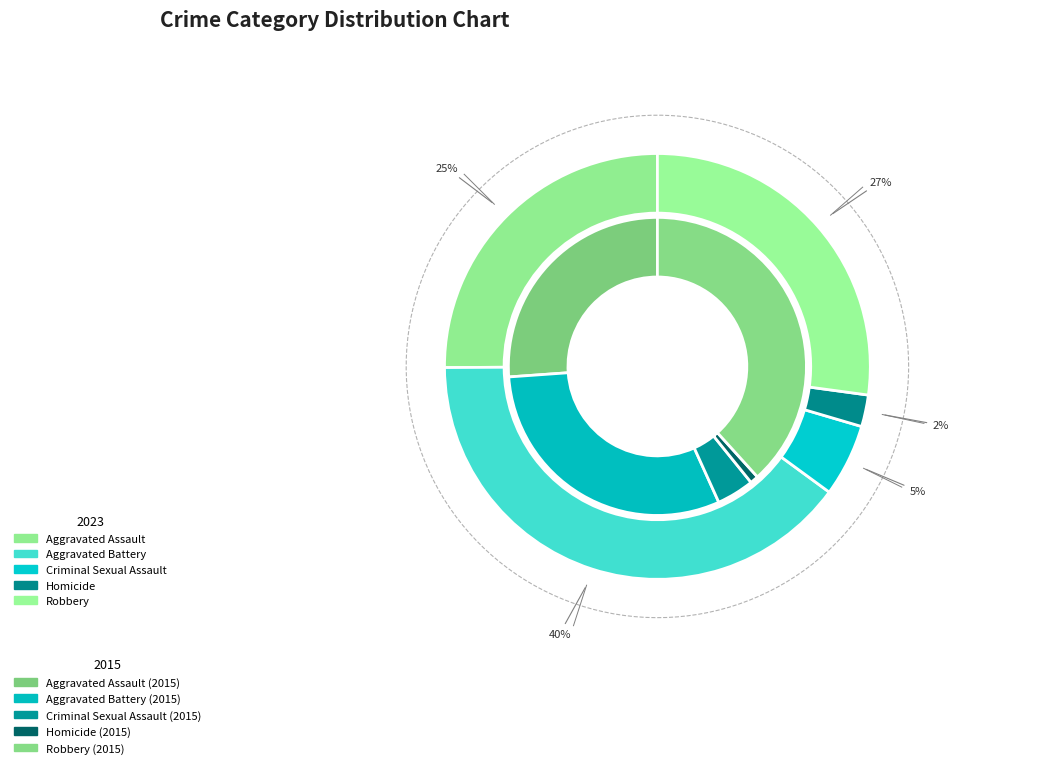

True or false: values_2015 accounts for 19% of the total.

False